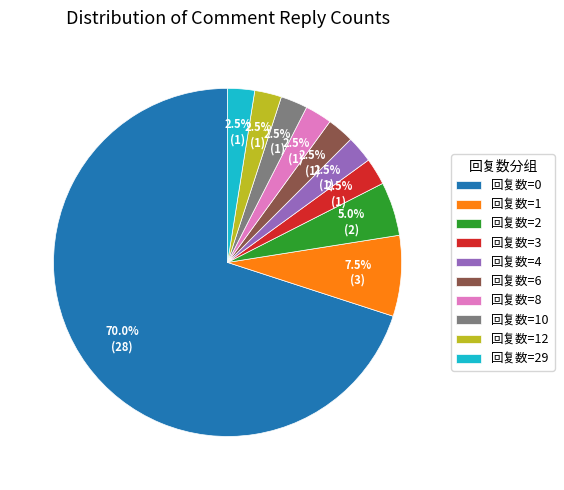

Is it true that 回复数=8 is 11% of the pie?

False